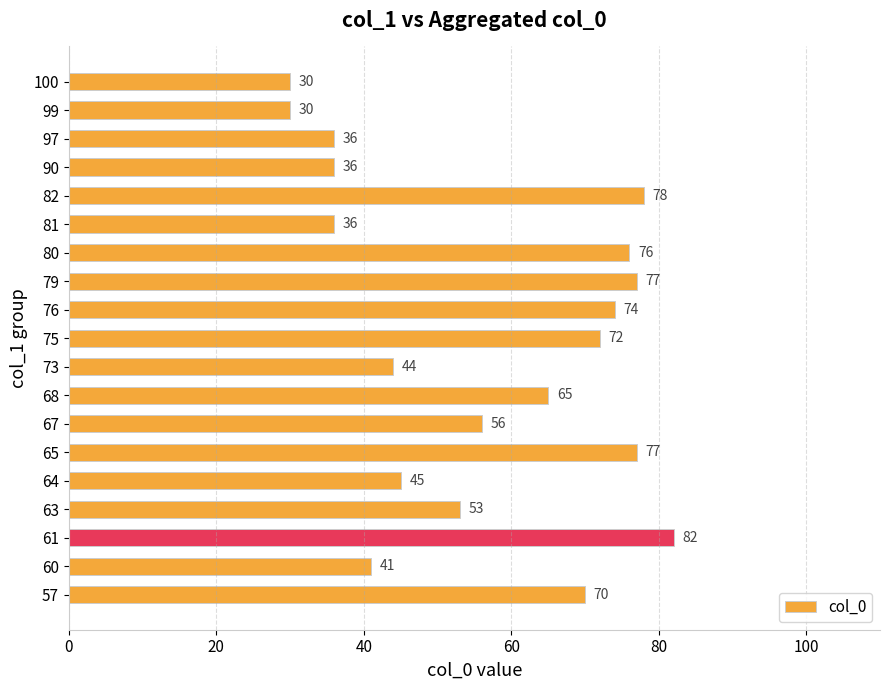

What is the ratio of the value at 76 to the value at 99?

2.5